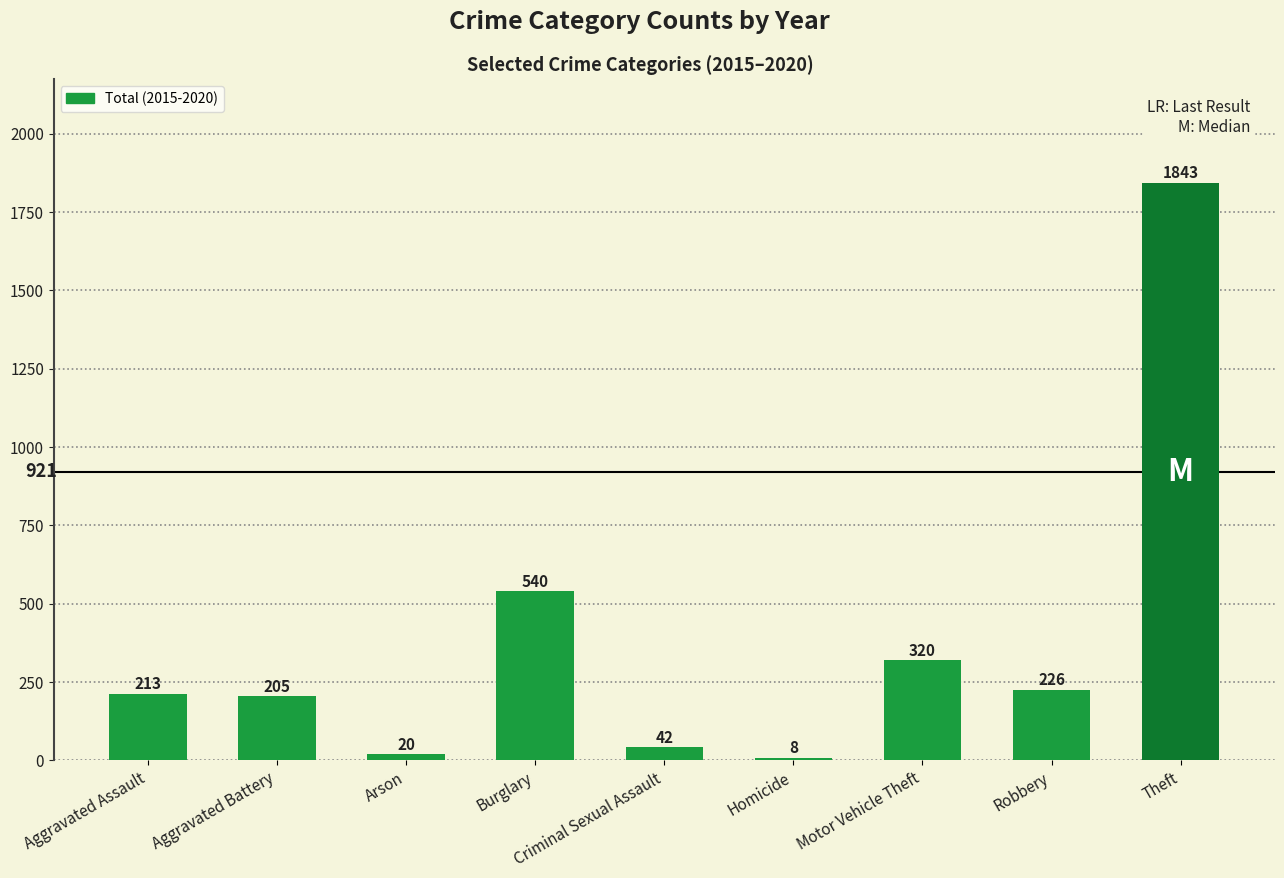

What is the maximum value shown in the chart?

1843